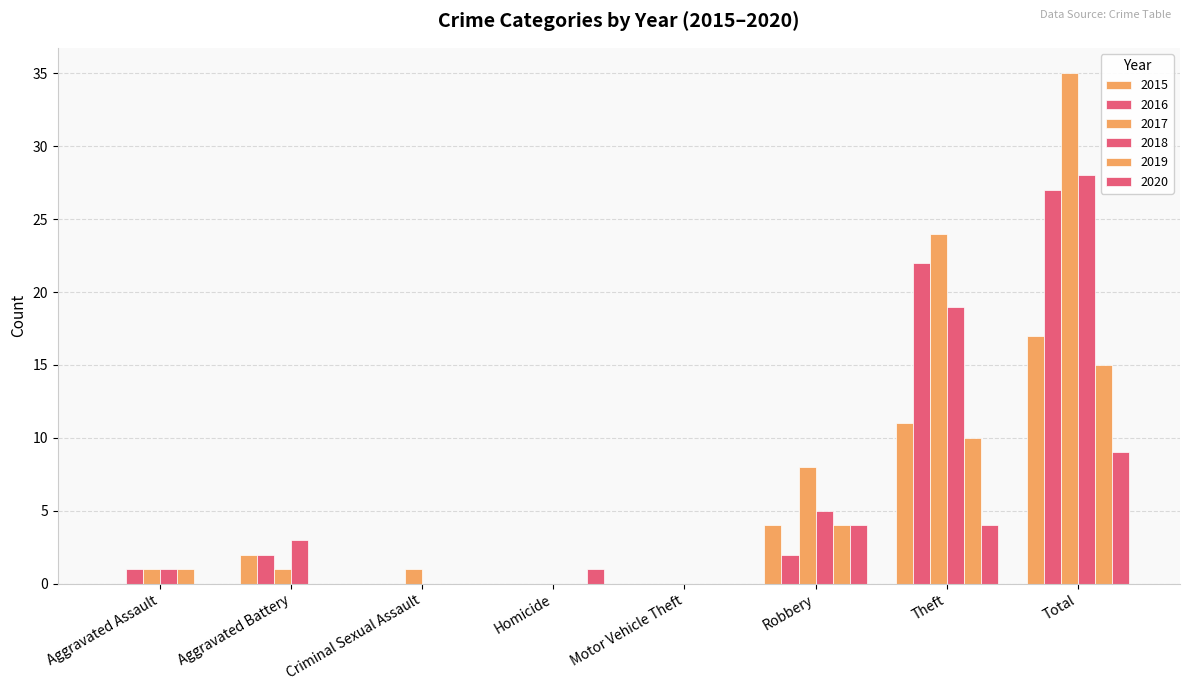

Is the value of 2019 at Criminal Sexual Assault greater than the value of 2018 at Criminal Sexual Assault?

No